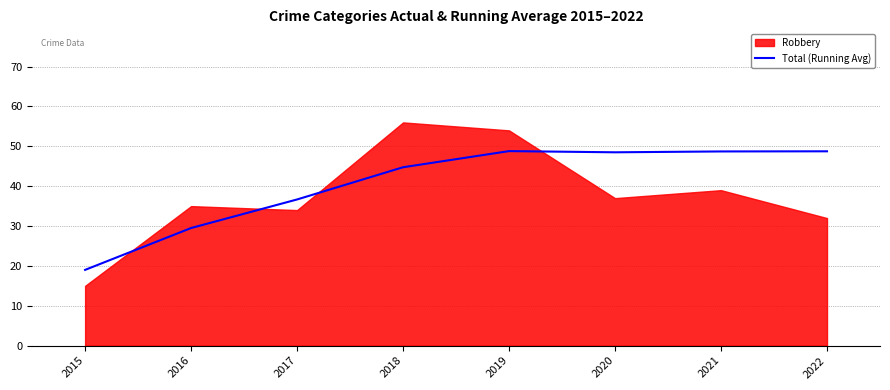

Reading left to right, extract all data points from this chart.

19.0	29.5	36.7	44.8	48.8	48.5	48.7	48.8